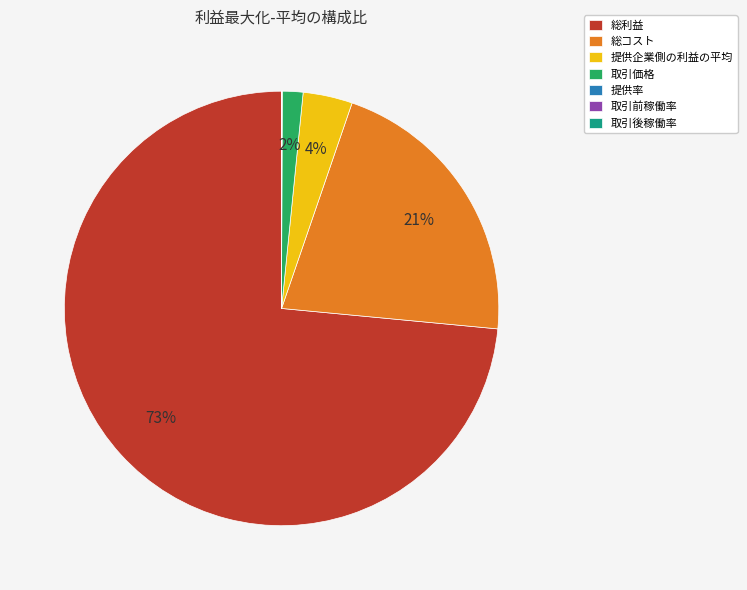

Which slice is the largest?

総利益